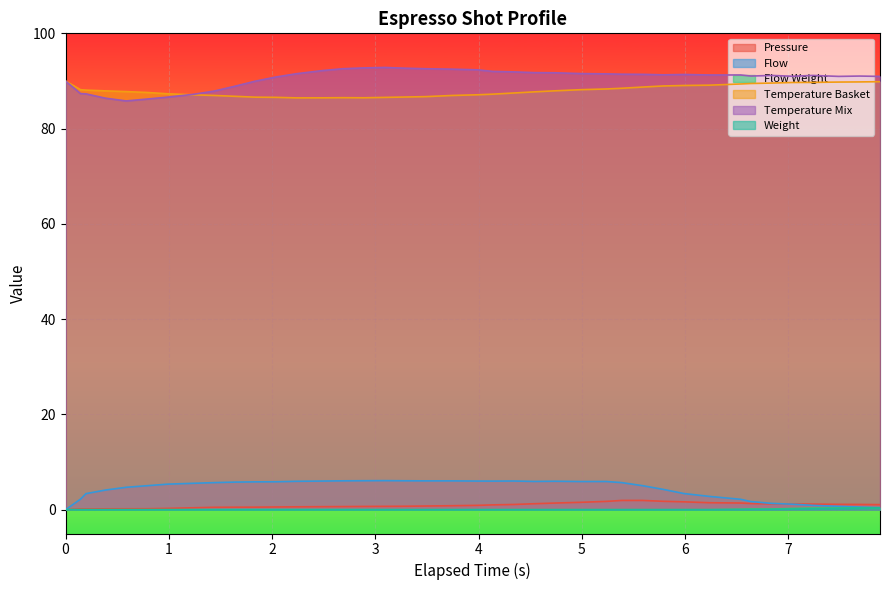

What is the greatest value displayed?

92.8